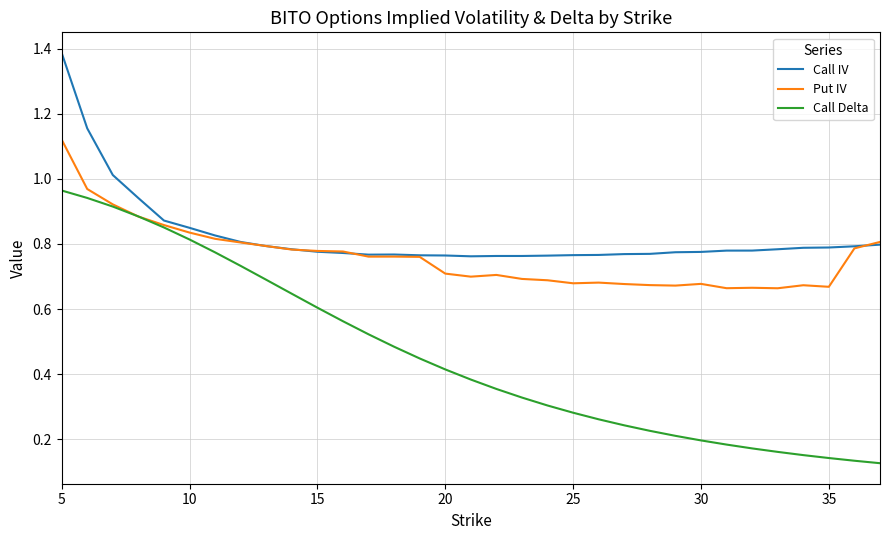

Does the chart display data point markers on the line(s)?

No